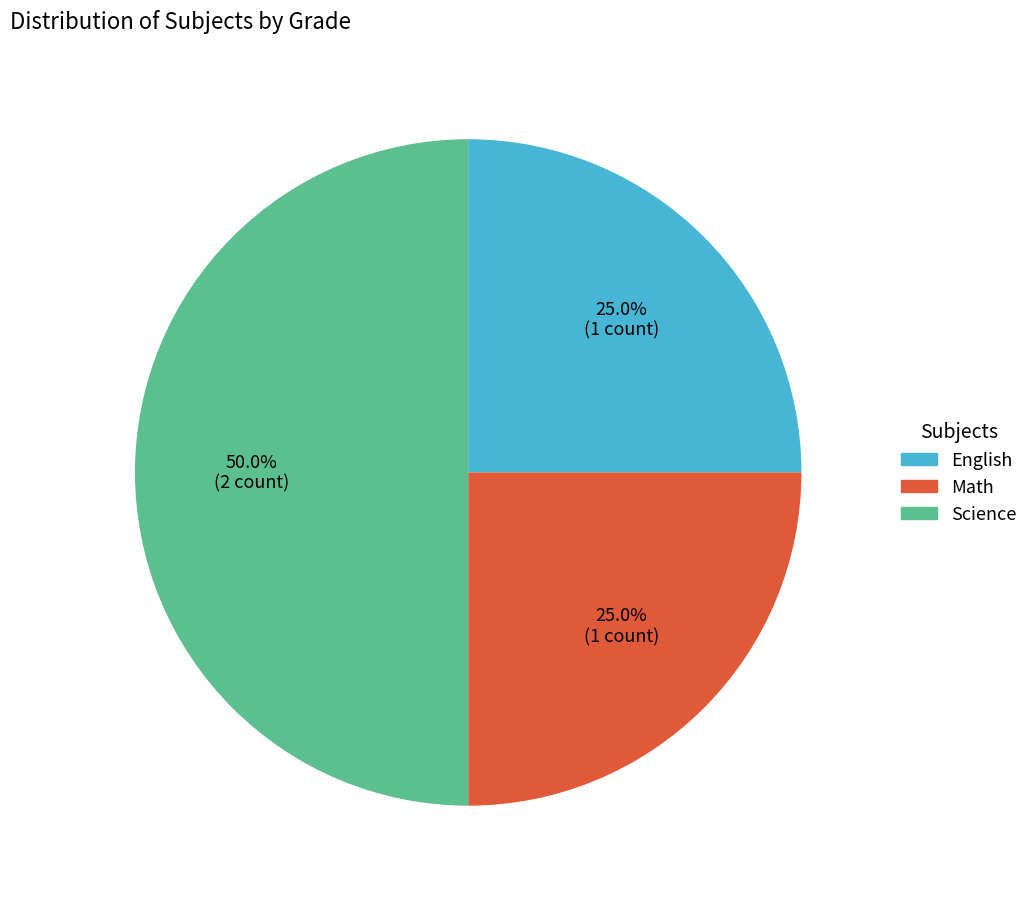

How many segments does this pie chart have?

3